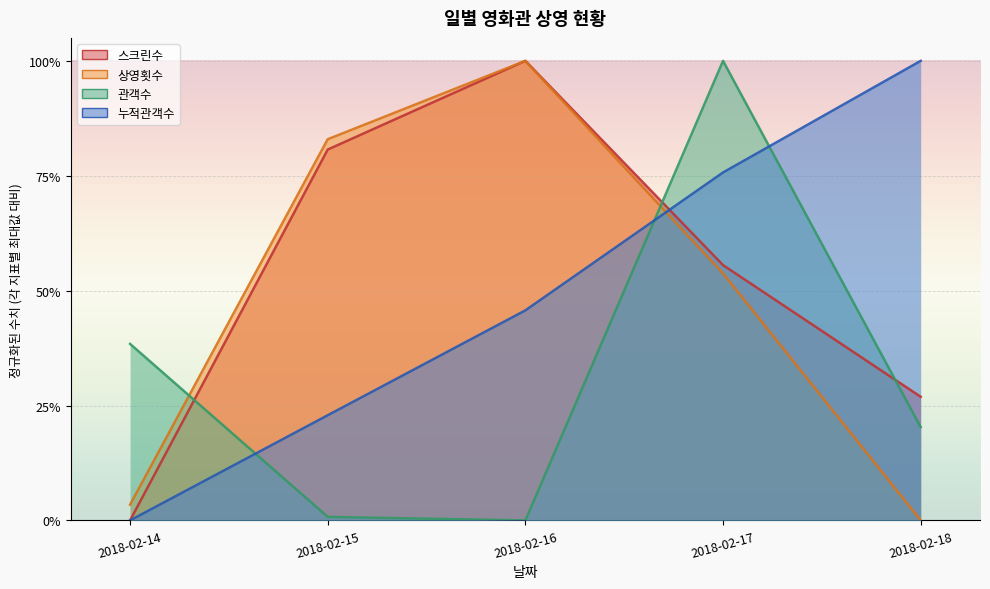

Is it true that 누적관객수 equals -0.4 at 2018-02-14?

False